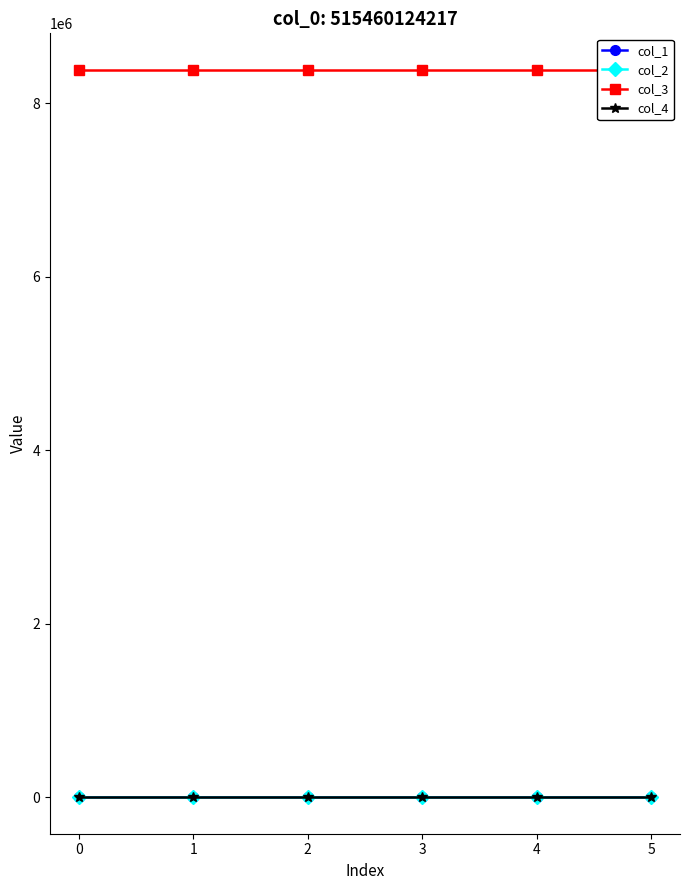

How many distinct data groups are displayed?

4